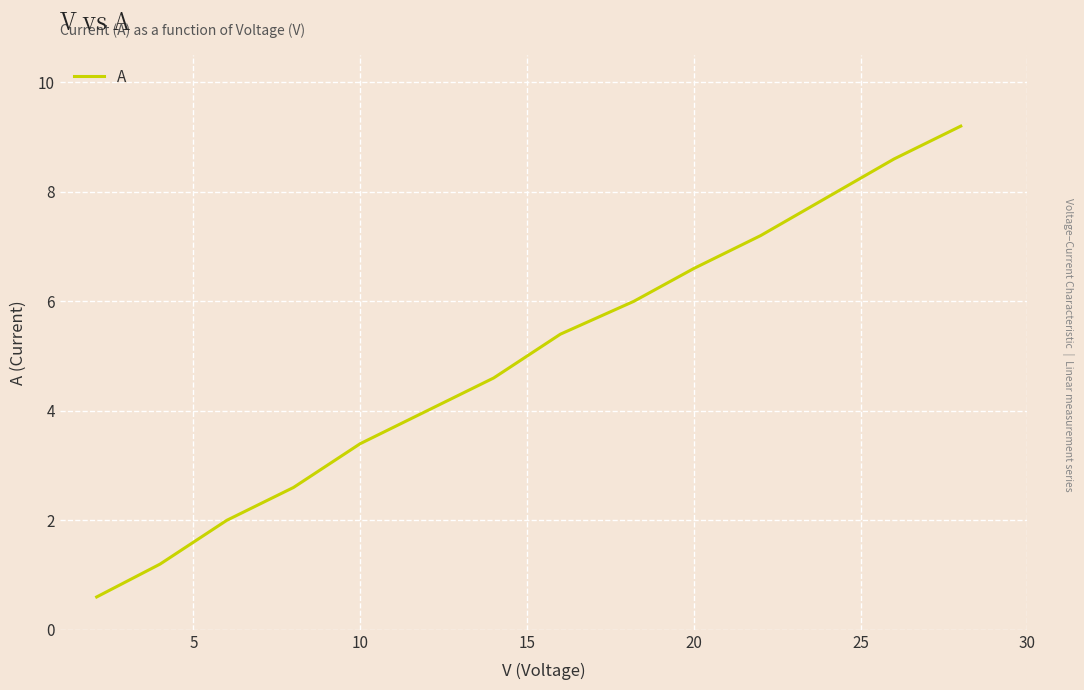

What is the maximum value shown in the chart?

9.2